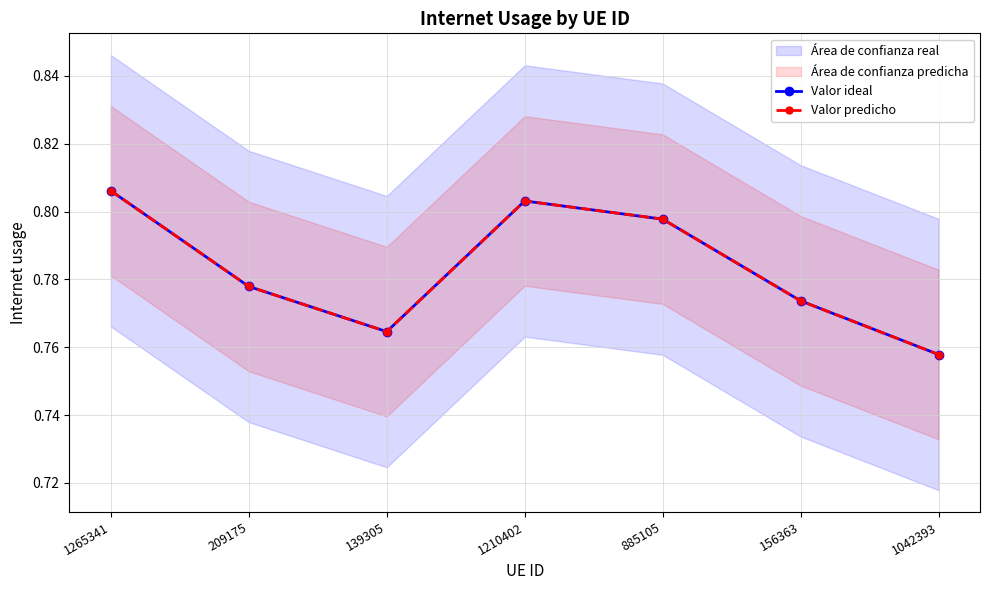

What is the greatest value displayed?

0.8